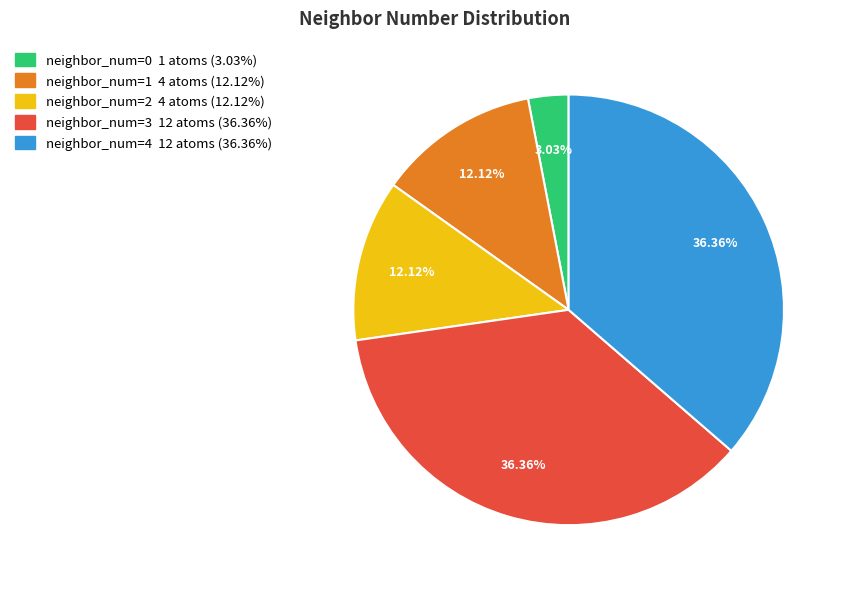

How many slices are in this pie chart?

5